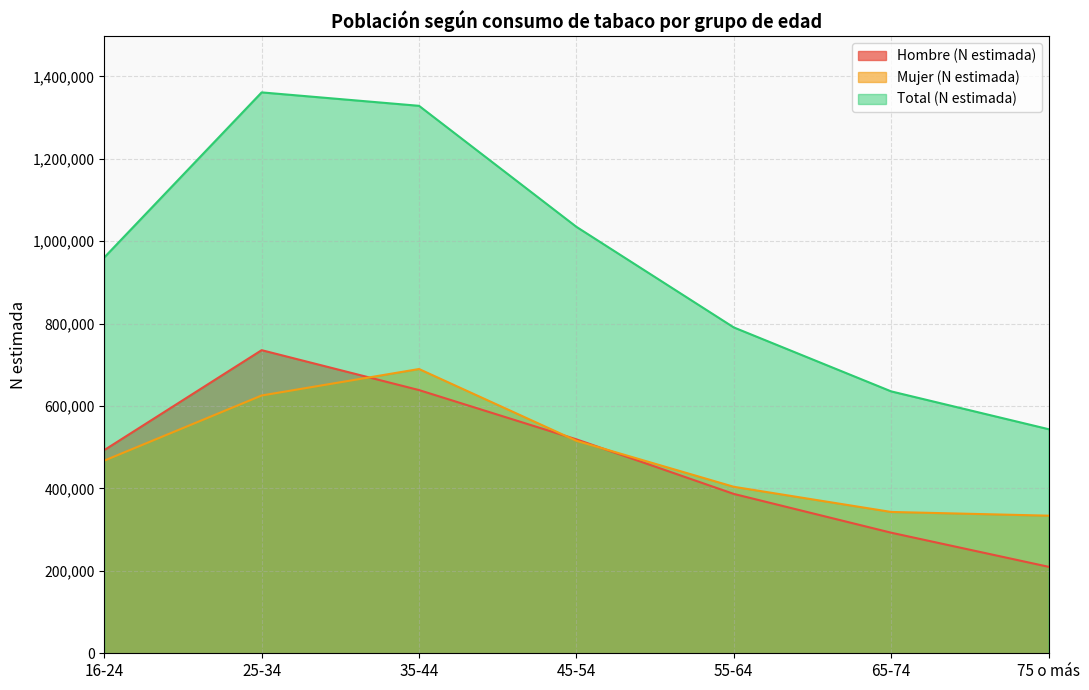

Which has a higher value, 55-64 or 25-34?

25-34